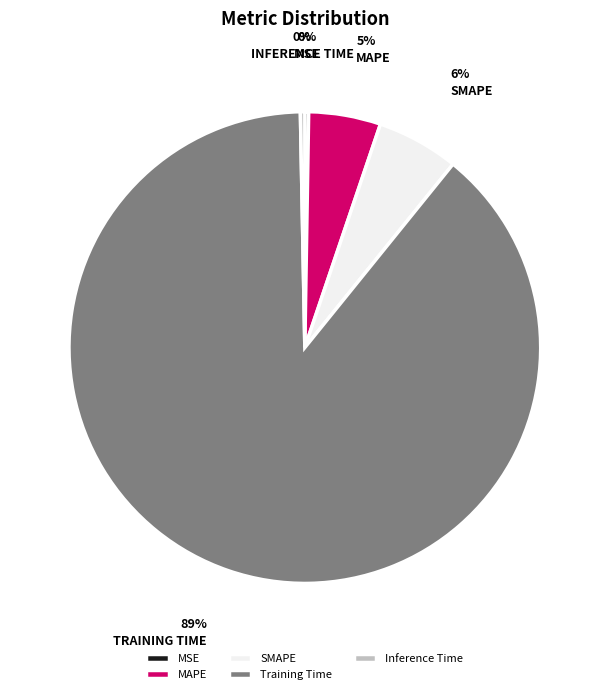

To the nearest percent, what percentage of the pie is Training Time?

89%